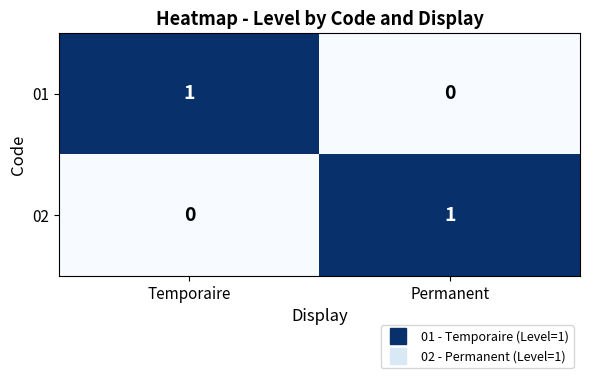

How many data points in 02 are less than 1?

1